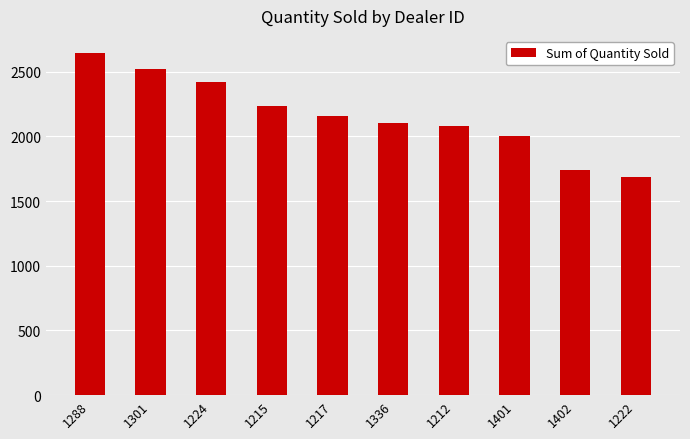

What is the change in value from 1217 to 1336?

-56